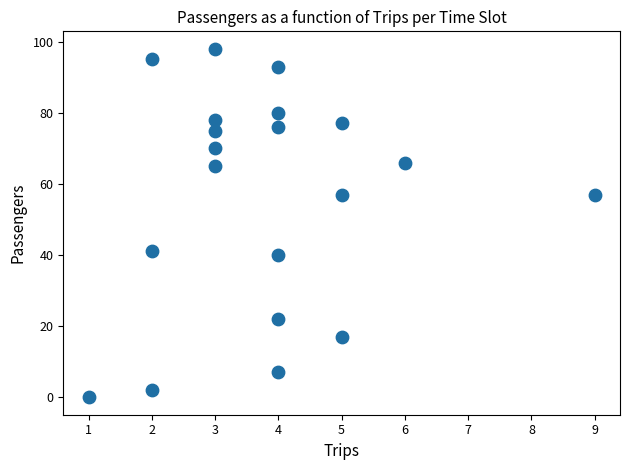

What is the range of Y values (max minus min)?

98